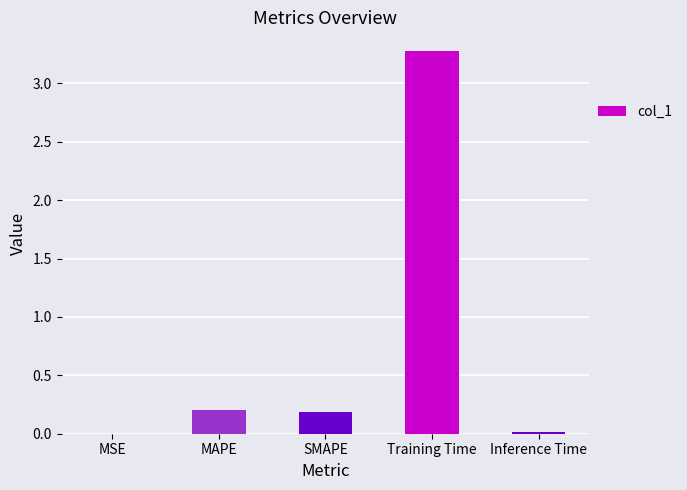

Is it true that the value at Training Time is 3.3?

True